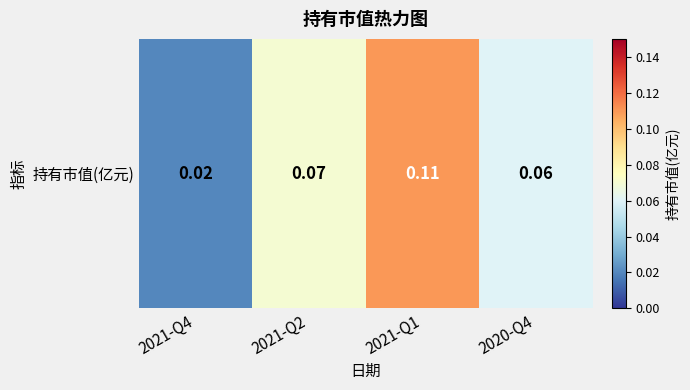

How many data points does each series have?

4